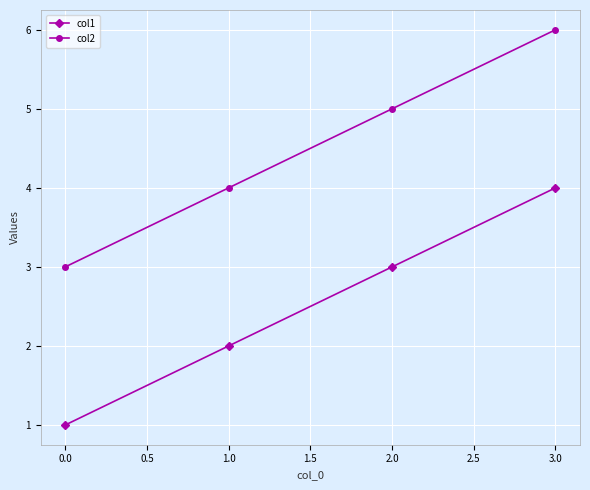

At how many categories does at least one series exceed 1?

4